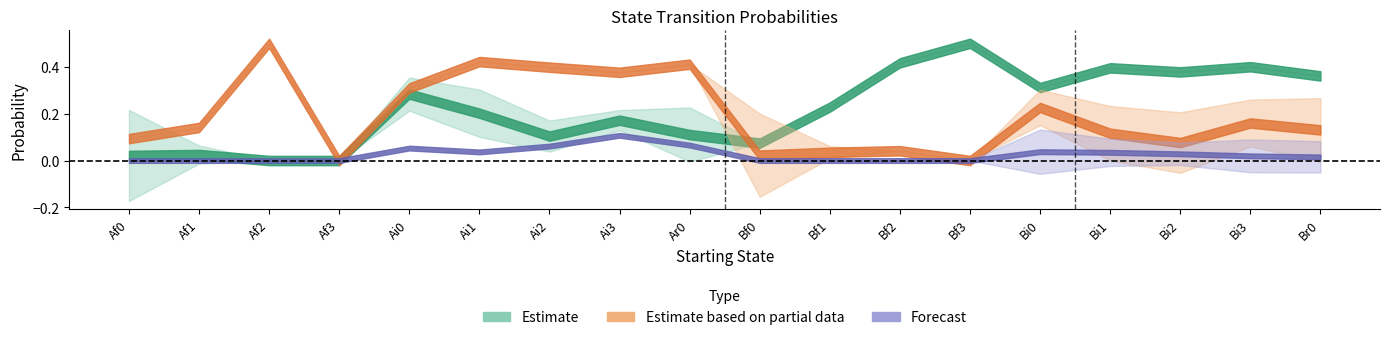

True or false: Ai0 and Bi0 intersect in this chart.

False